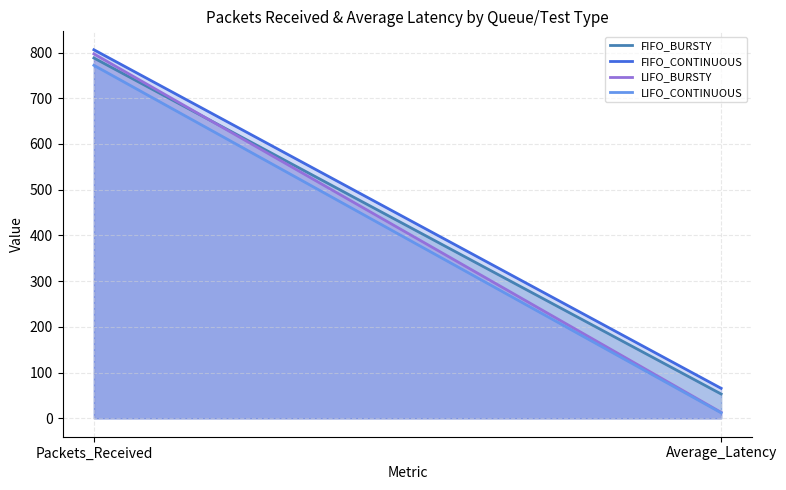

The LIFO_BURSTY series shows 12.9 at Average_Latency. True or false?

True